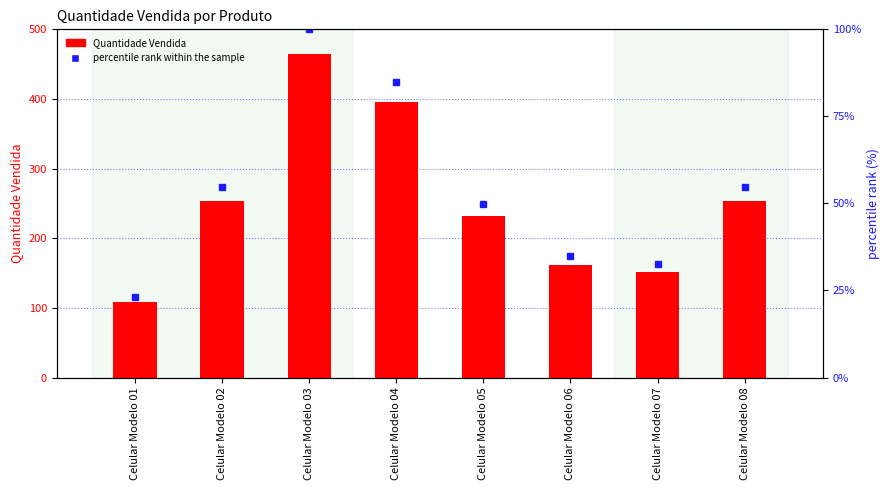

The percentile rank within the sample series shows 100.0 at Celular Modelo 03. True or false?

True